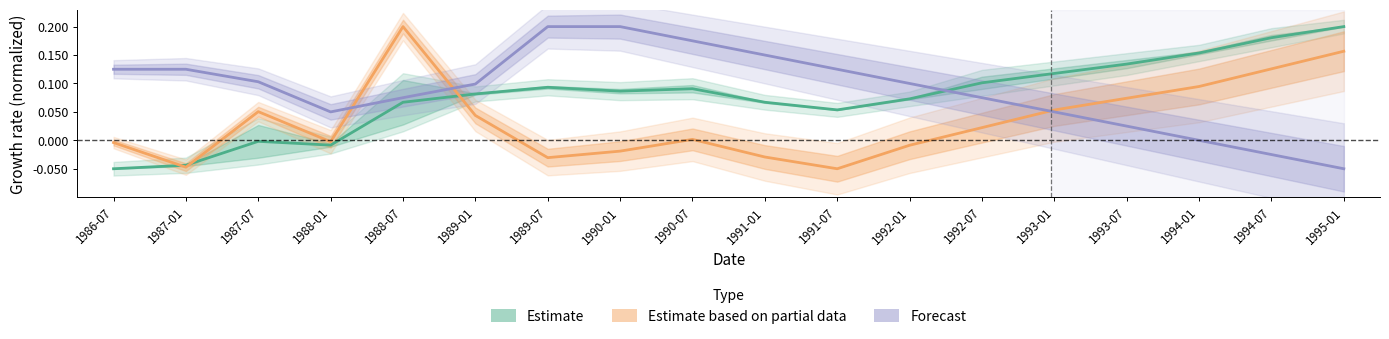

At which category does Estimate based on partial data reach its first local valley?

1987-01